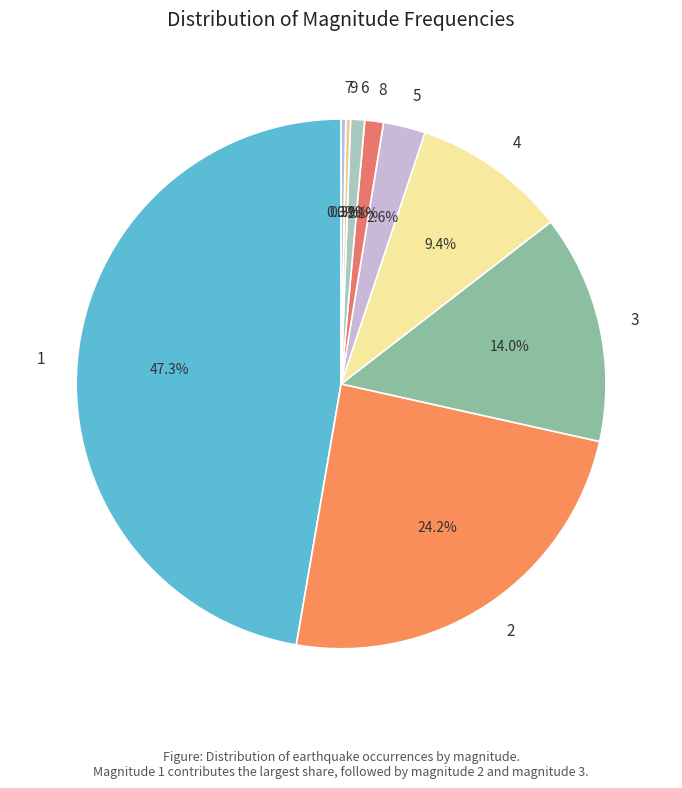

To the nearest percent, what is the average slice percentage?

11%